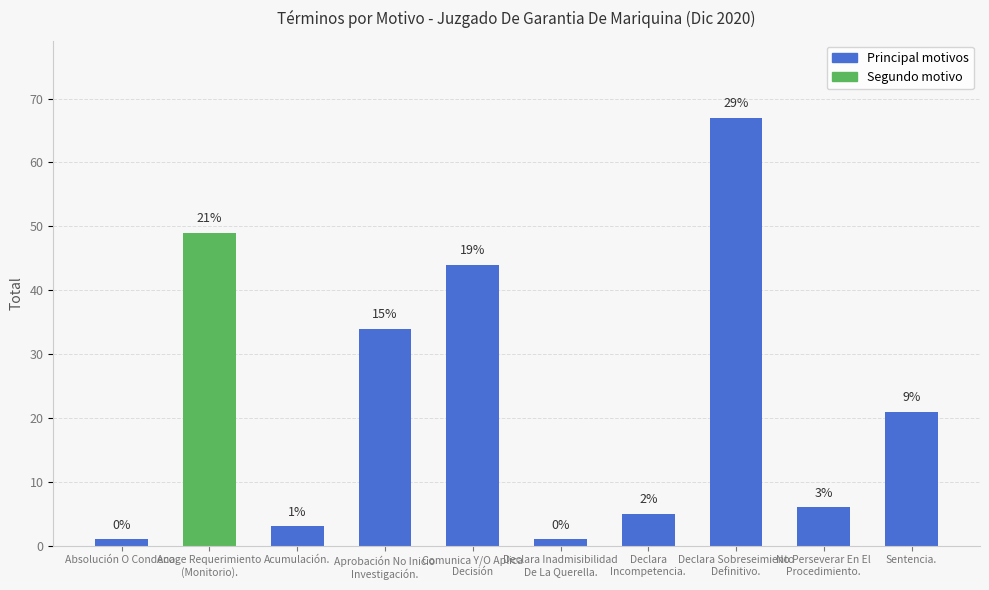

Does the chart contain any negative values?

No